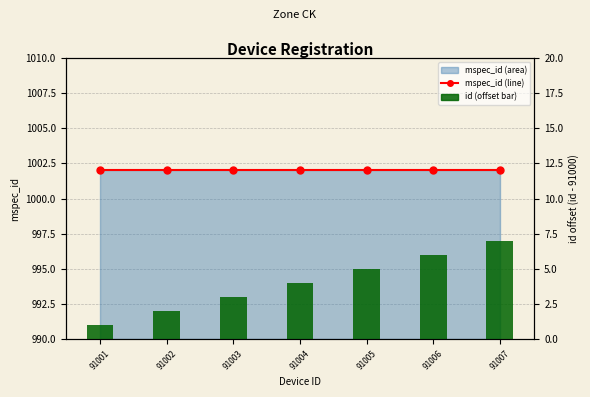

How many groups of bars are there?

7